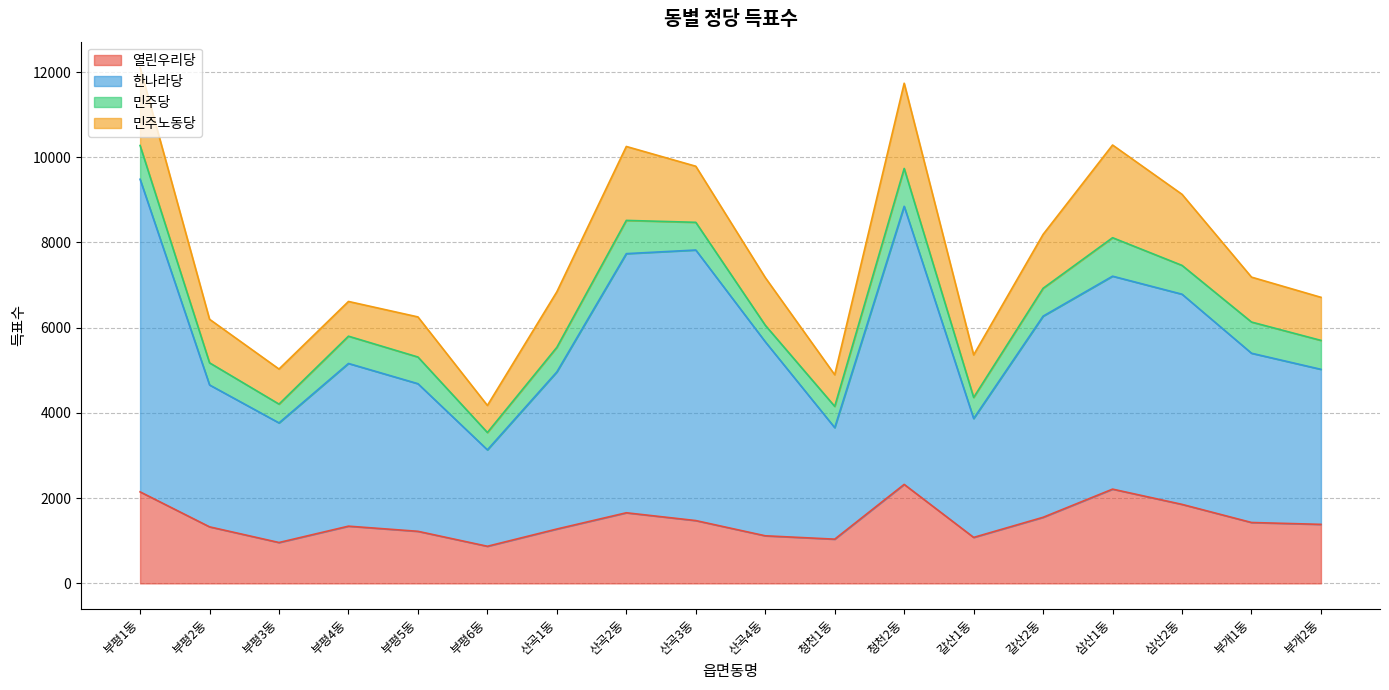

At which category is the sum across all series the highest?

부평1동